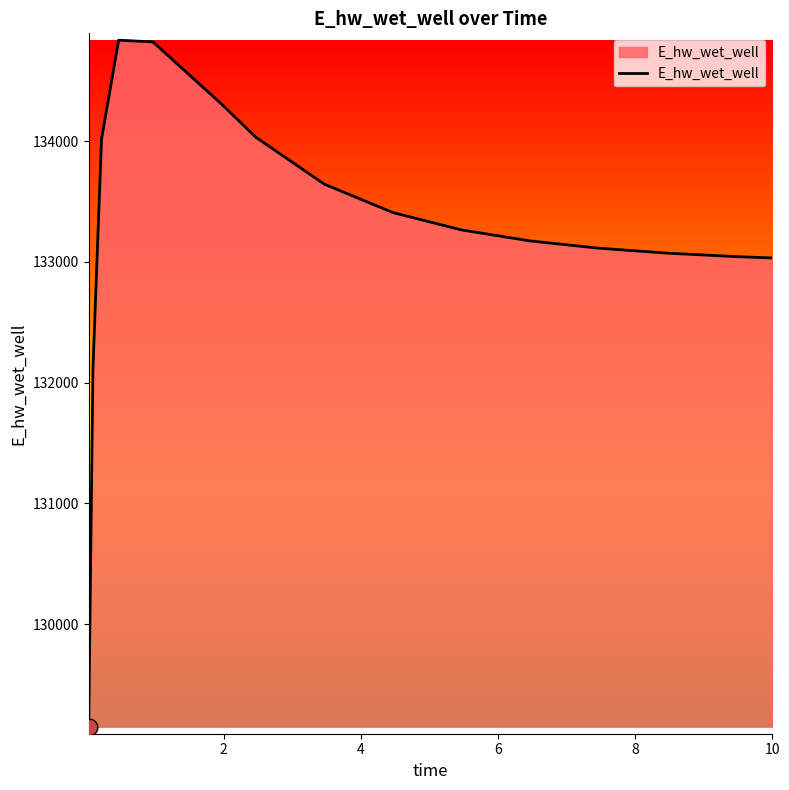

What is the smallest value displayed?

129148.1